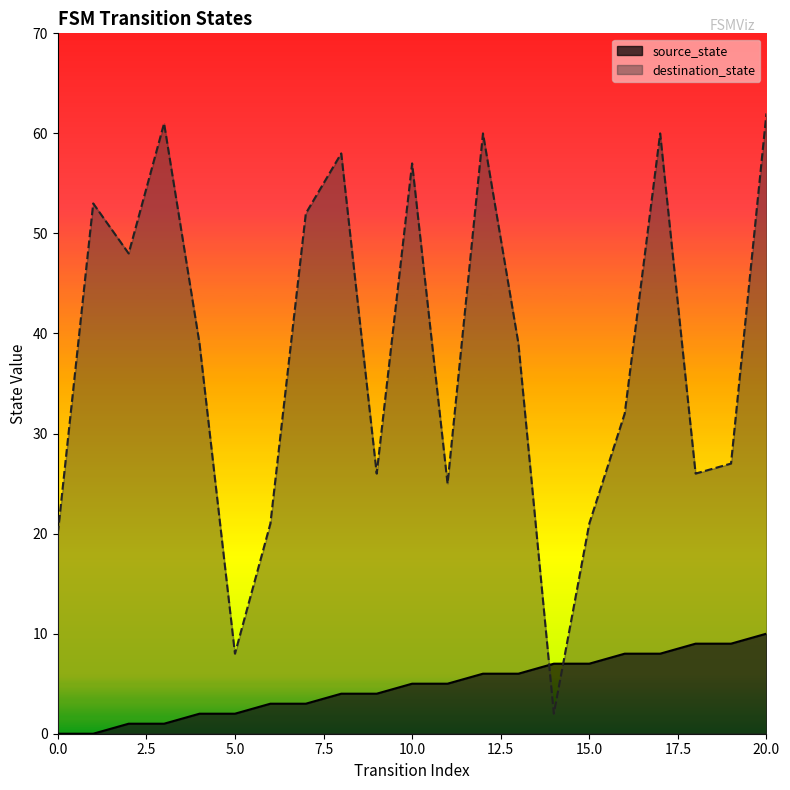

How many values in the destination_state series are below 39?

10